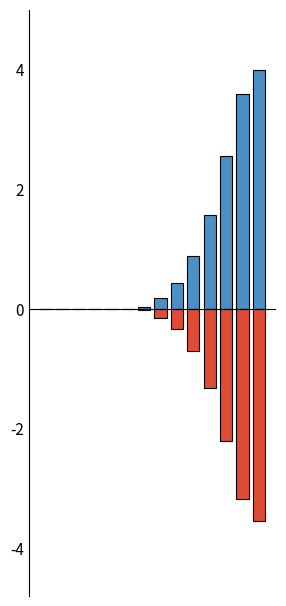

Which has a higher value, 8 or 11?

11